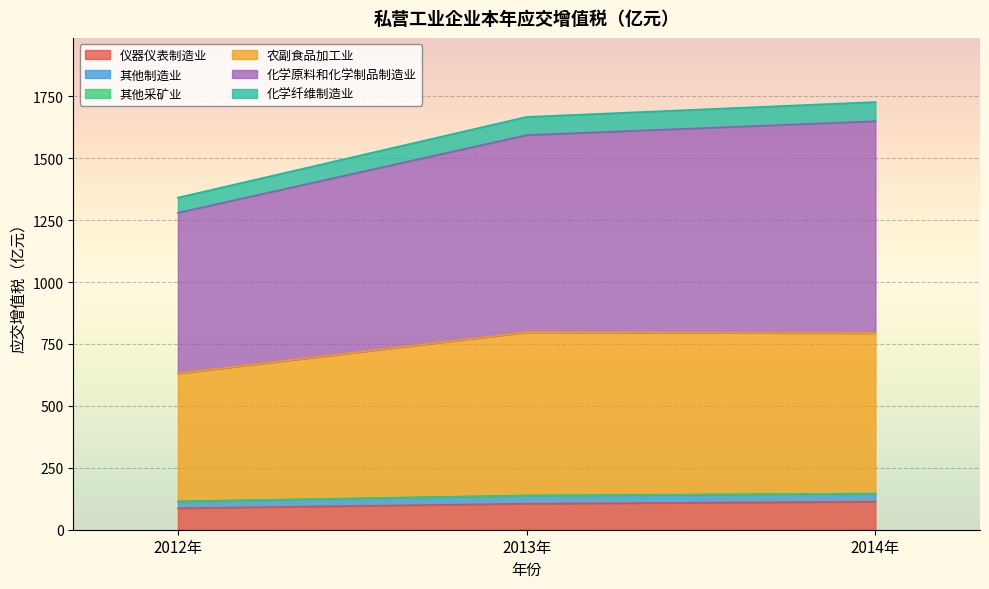

What is the lowest value of the 仪器仪表制造业 series?

86.8